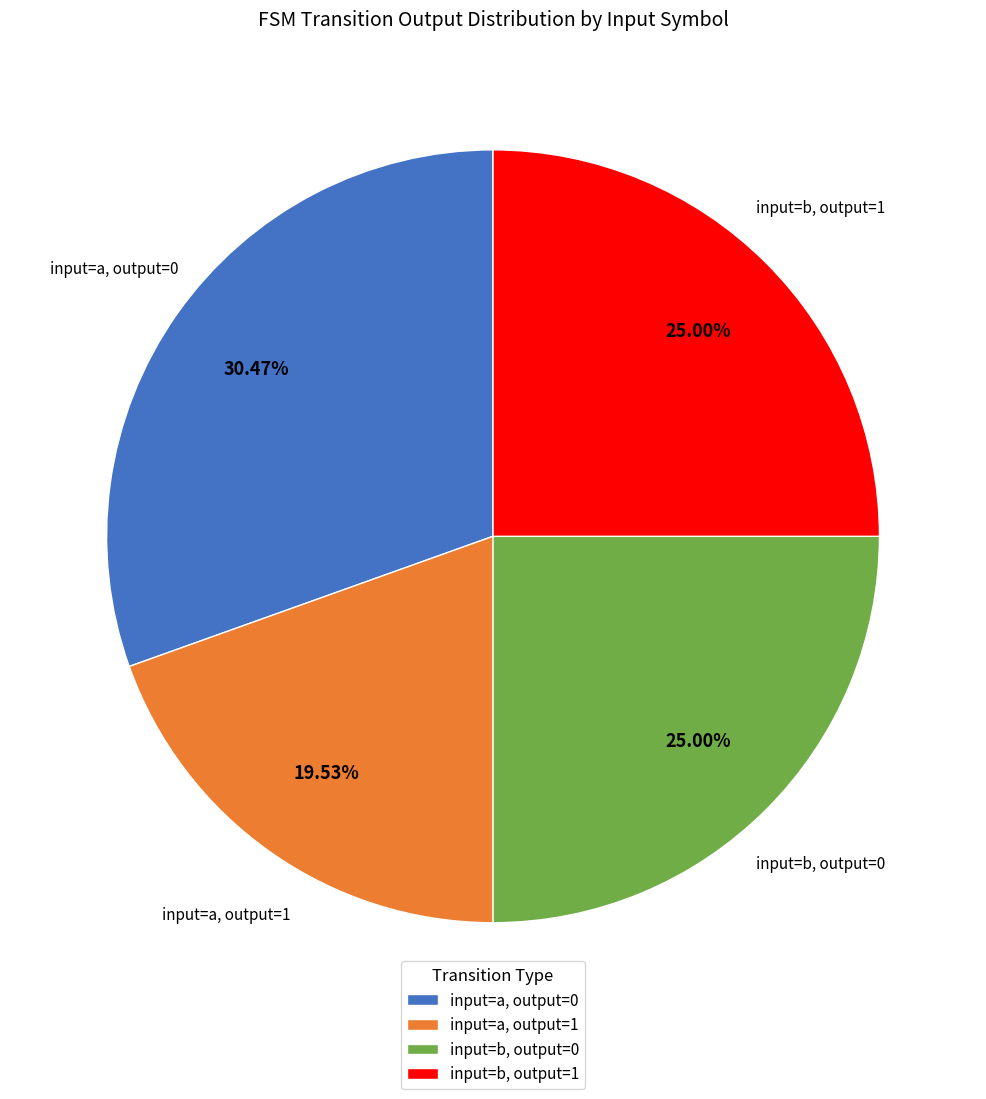

What is the ratio of the value at input=a, output=1 to the value at input=b, output=0?

0.8